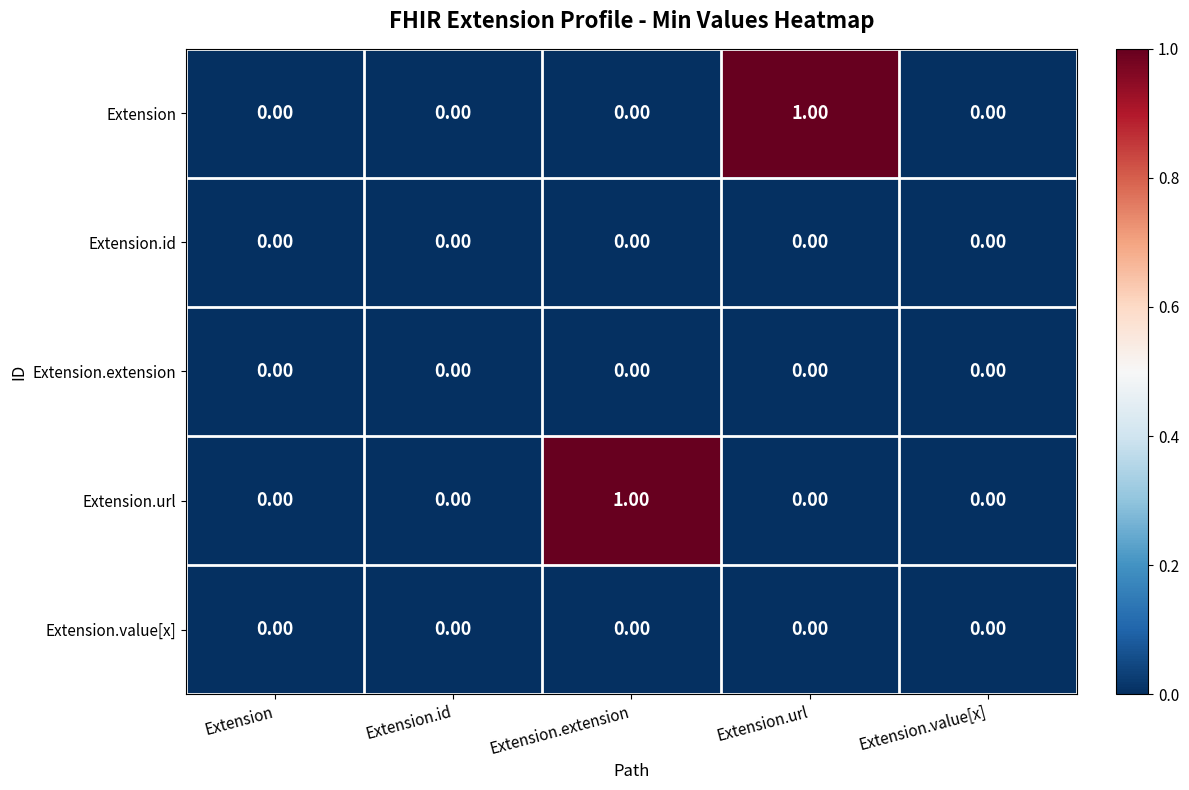

Is the value of Extension.url at Extension.extension greater than the value of Extension at Extension.id?

Yes